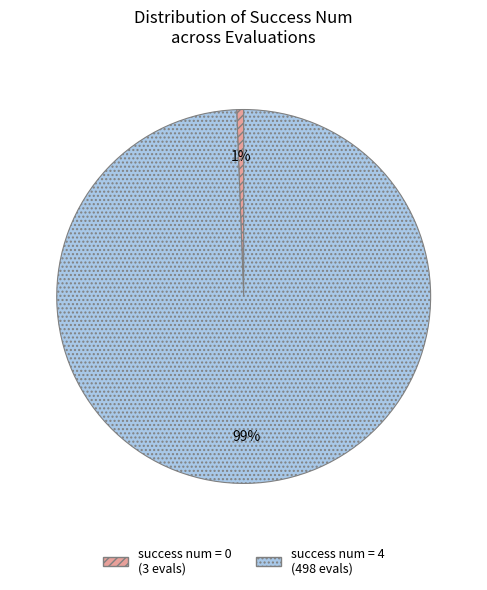

Is success num = 0 the majority of the pie?

No